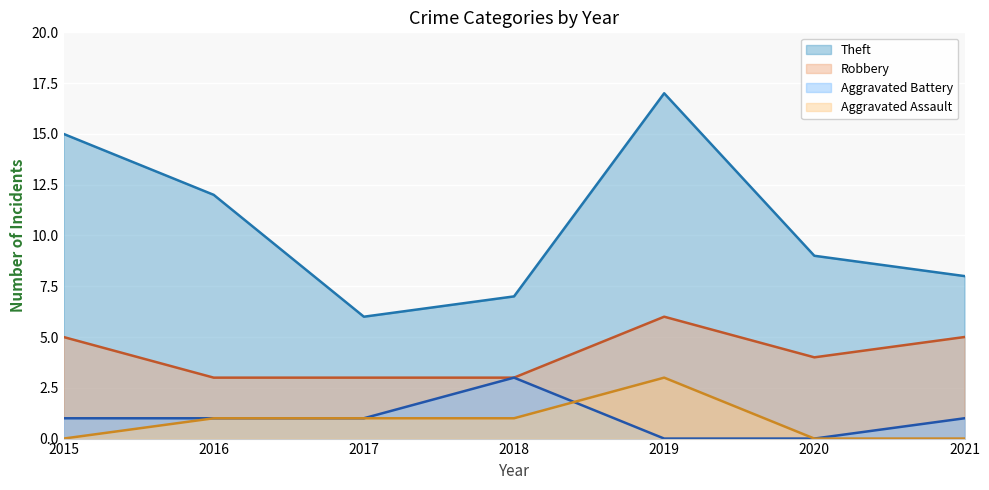

After their last crossing, which series has the higher values: Aggravated Assault or Aggravated Battery?

Aggravated Assault